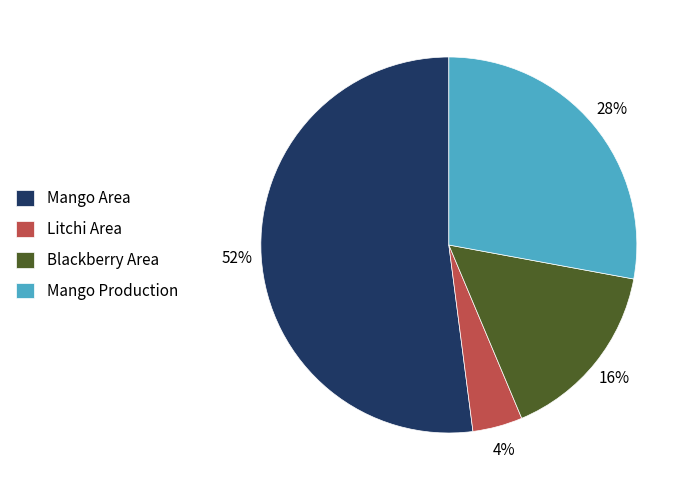

To the nearest percent, what portion does Mango Production represent?

28%